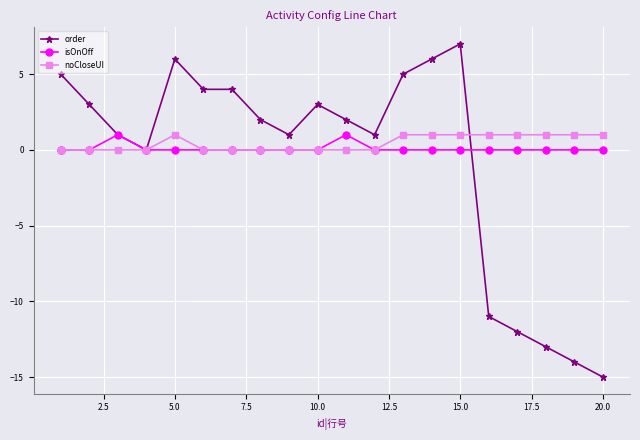

True or false: order has more than 0 points higher than both neighbors.

True